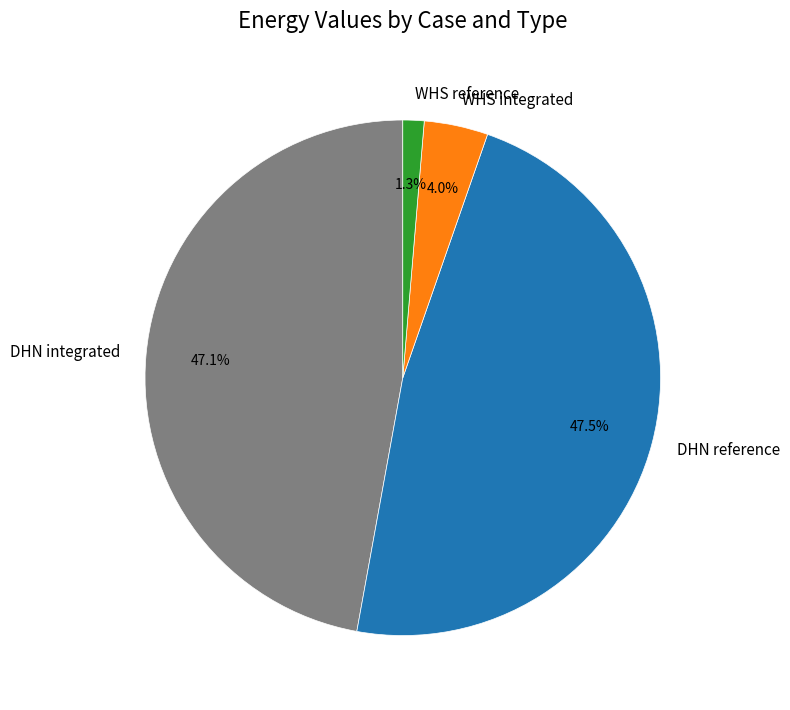

To the nearest percent, what is the combined percentage of DHN reference and WHS reference?

49%